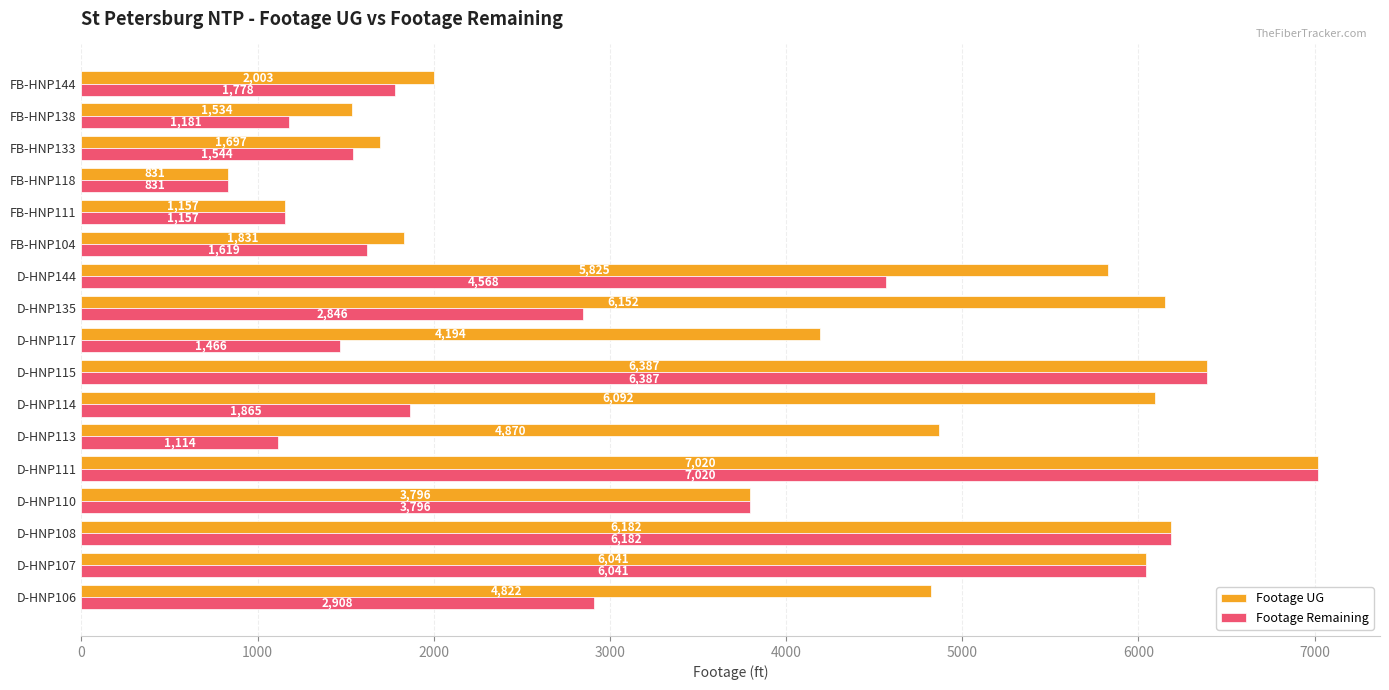

List the series in order of their overall mean, highest first.

Footage UG, Footage Remaining